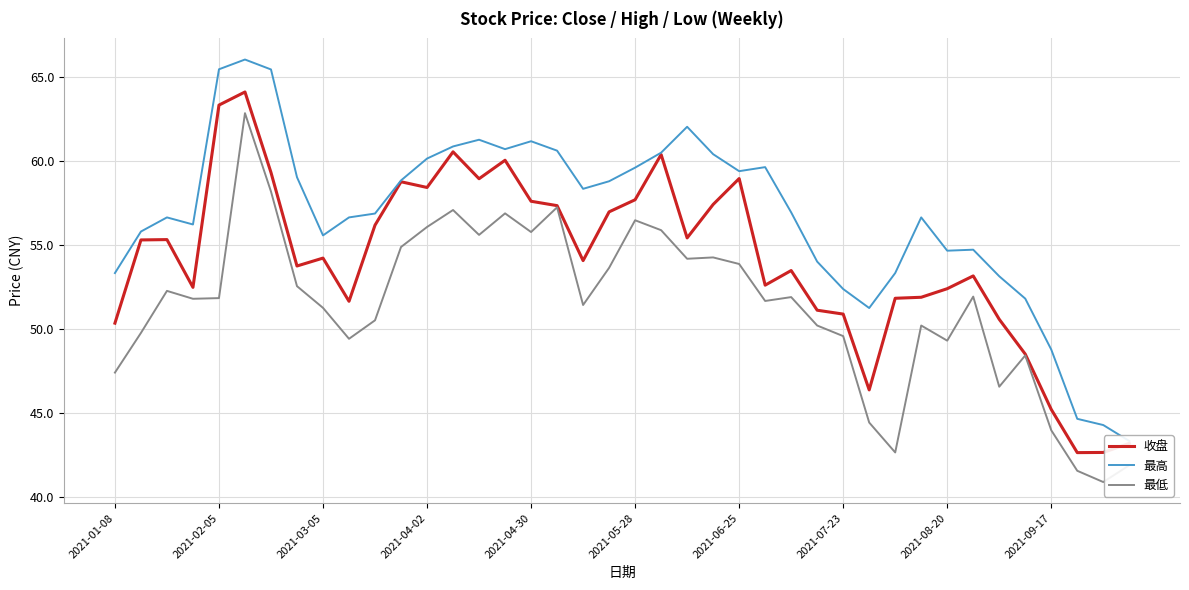

True or false: 收盘 and 最低 cross at least once.

False